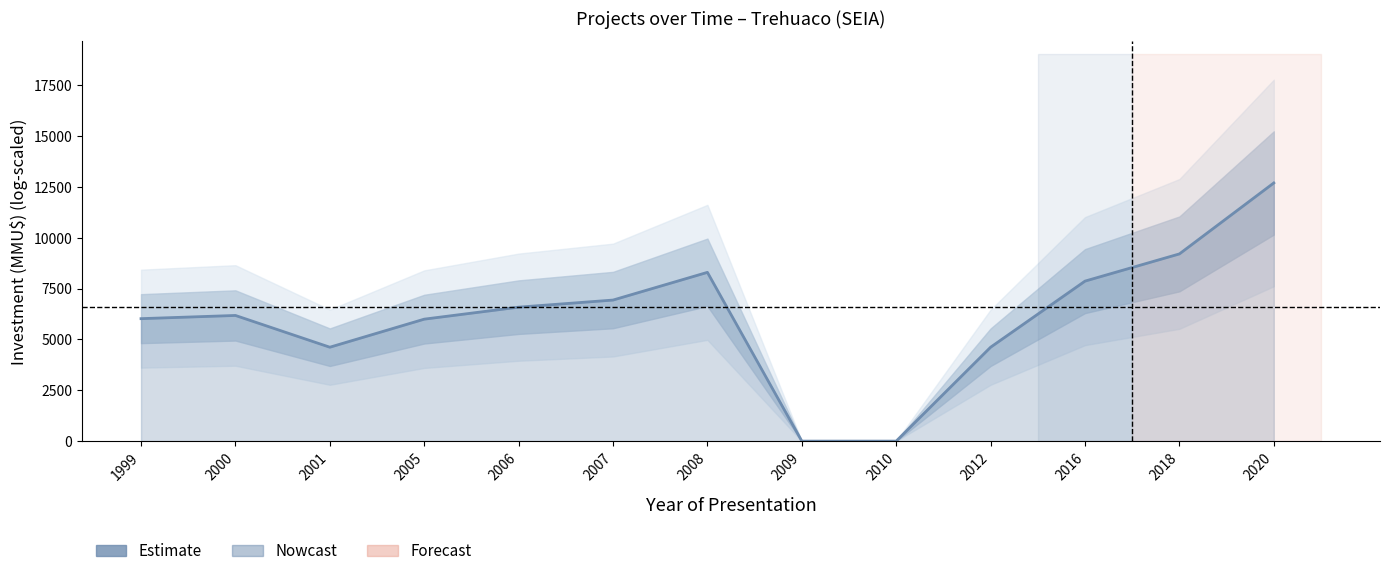

How many interior local peaks (higher than both neighbors) does the data have?

2